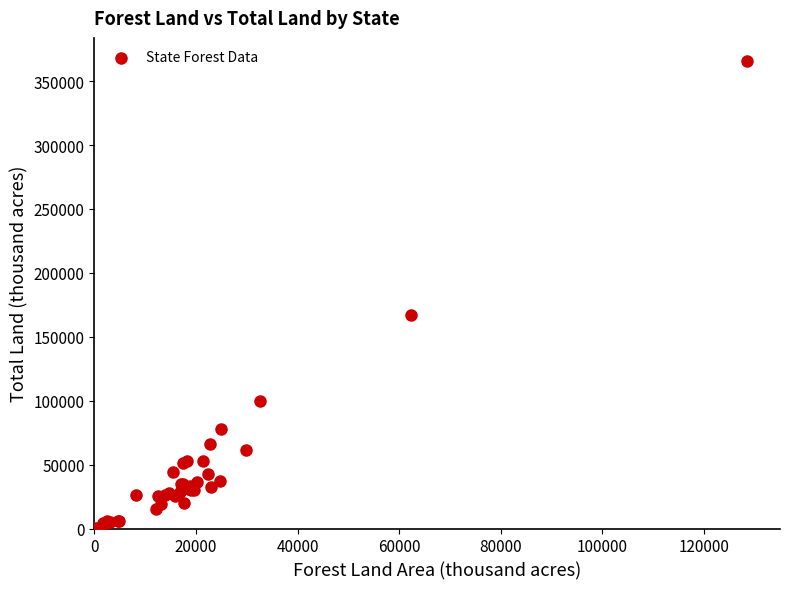

What Y value in the scatter plot is closest to 183139?

167188